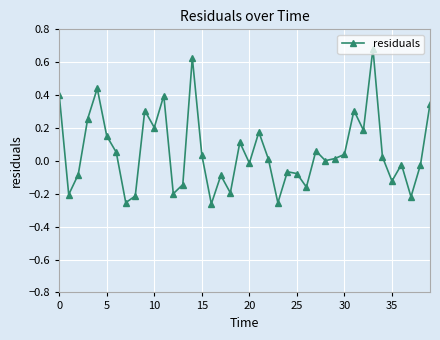

True or false: there are more than 2 points higher than both neighbors.

True